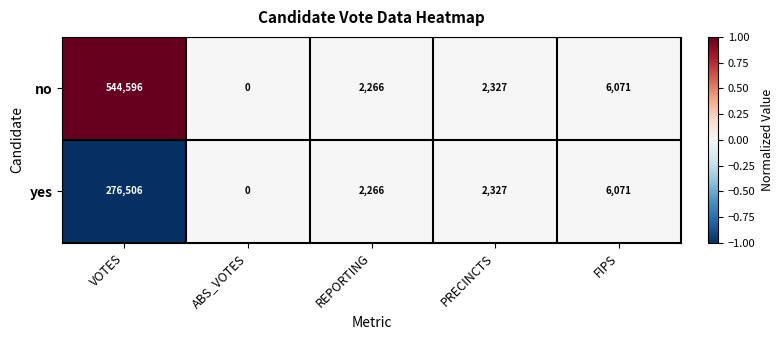

What is the sum of all no values?

555260